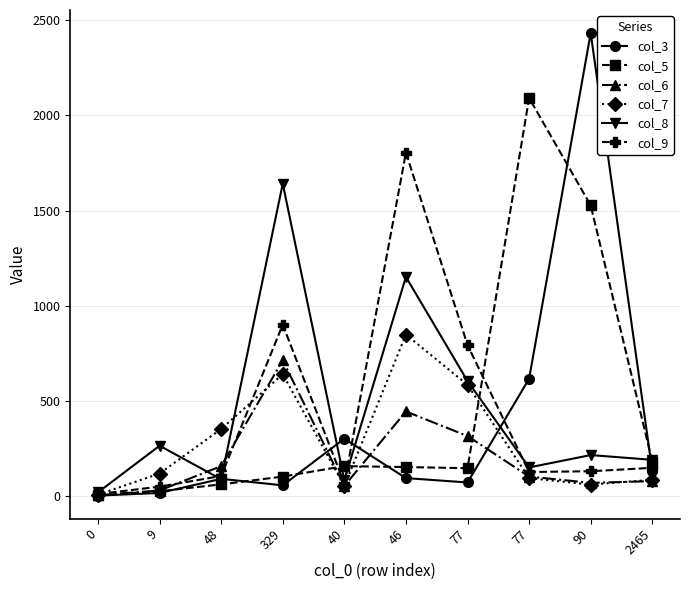

Reading right to left, what are all the values shown in this chart?

col_3: 2465=132	90=2432	77=616	77=71	46=94	40=301	329=56	48=90	9=16	0=2
col_5: 2465=181	90=1527	77=2091	77=146	46=152	40=157	329=102	48=61	9=25	0=4
col_6: 2465=78	90=69	77=102	77=315	46=444	40=53	329=713	48=157	9=29	0=4
col_7: 2465=85	90=60	77=94	77=584	46=848	40=52	329=640	48=352	9=118	0=7
col_8: 2465=190	90=215	77=150	77=604	46=1151	40=83	329=1641	48=88	9=264	0=19
col_9: 2465=148	90=130	77=126	77=793	46=1804	40=65	329=900	48=105	9=49	0=10